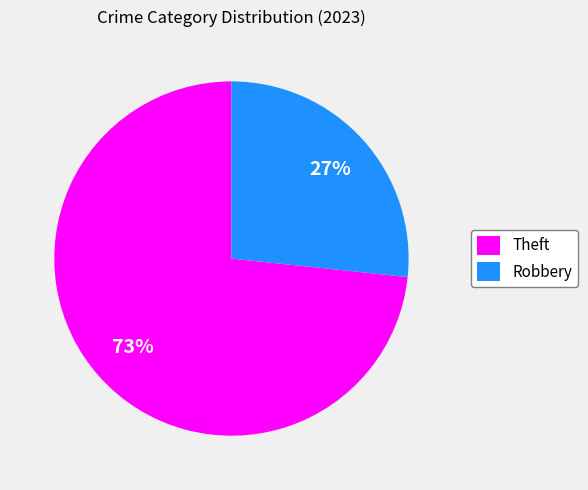

How many slices are in this pie chart?

2